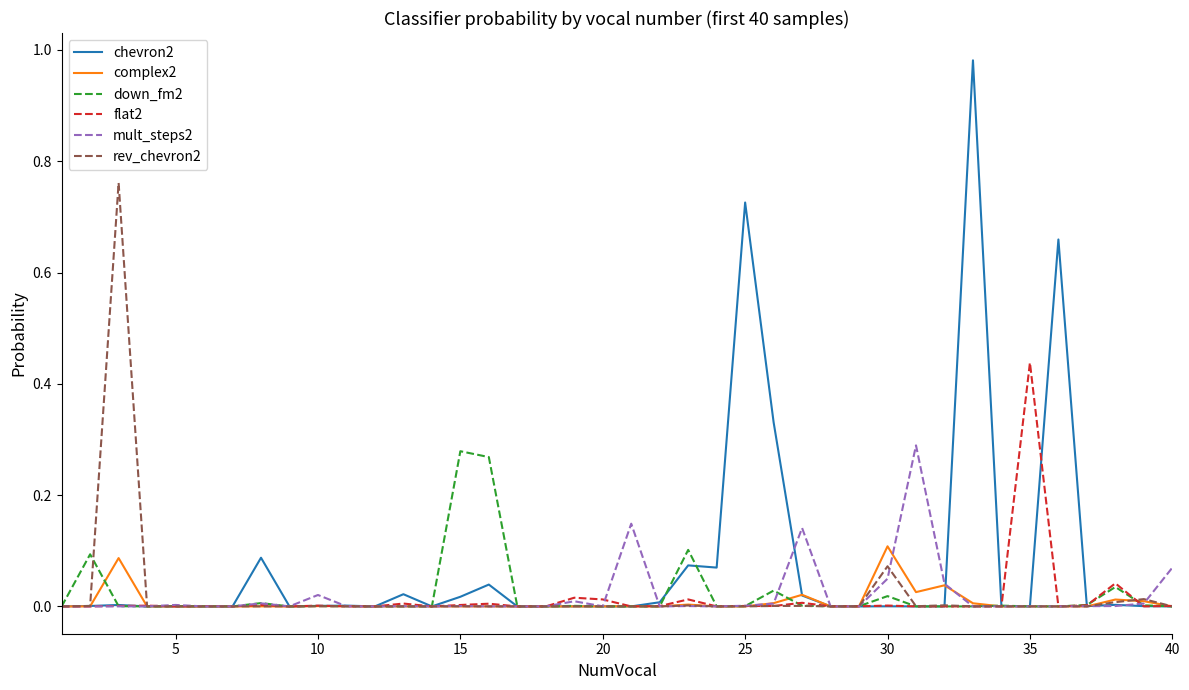

Which series has the largest range (max minus min)?

chevron2